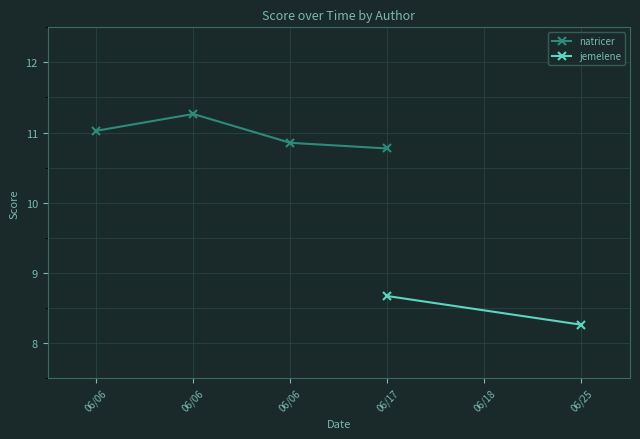

What is the change in value from 06/06 to 06/17?

-0.5